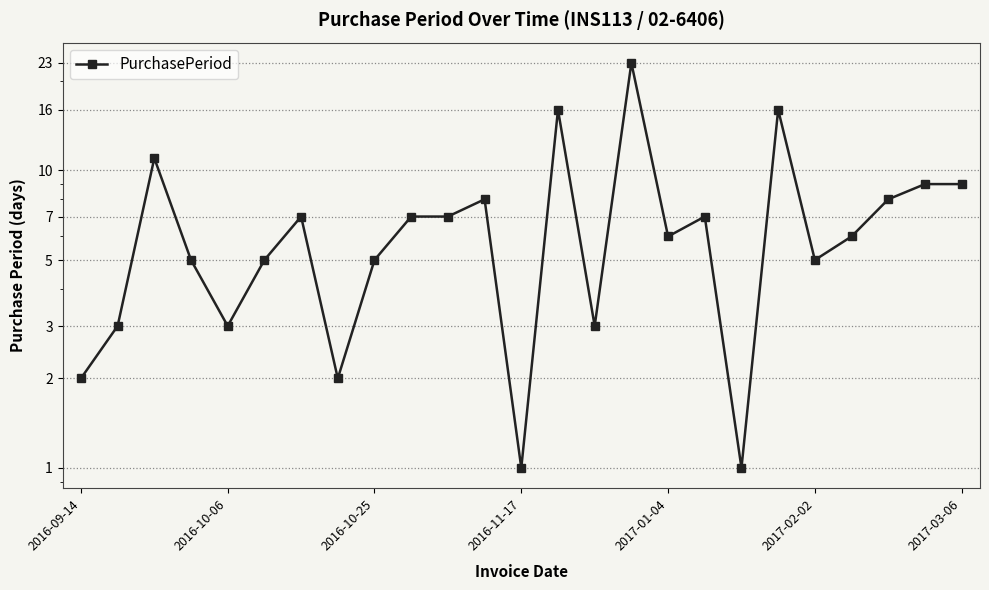

What is the change in value from 14 to 22?

+5